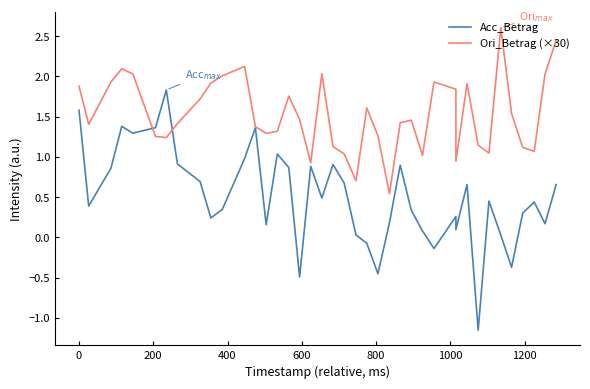

At how many categories does at least one series exceed 0?

40